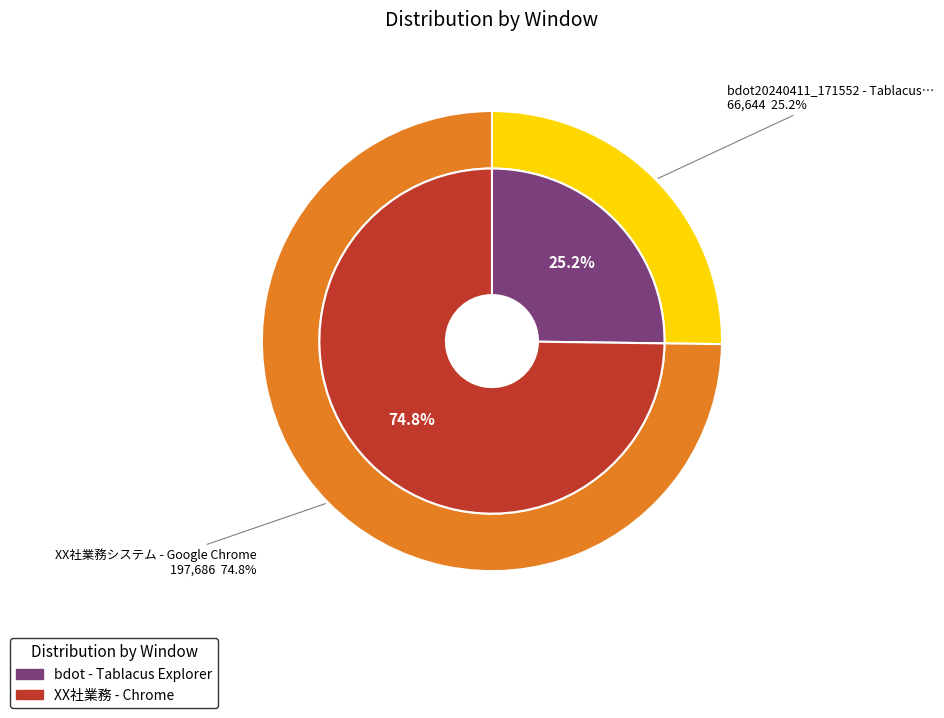

How many slices are in this pie chart?

2